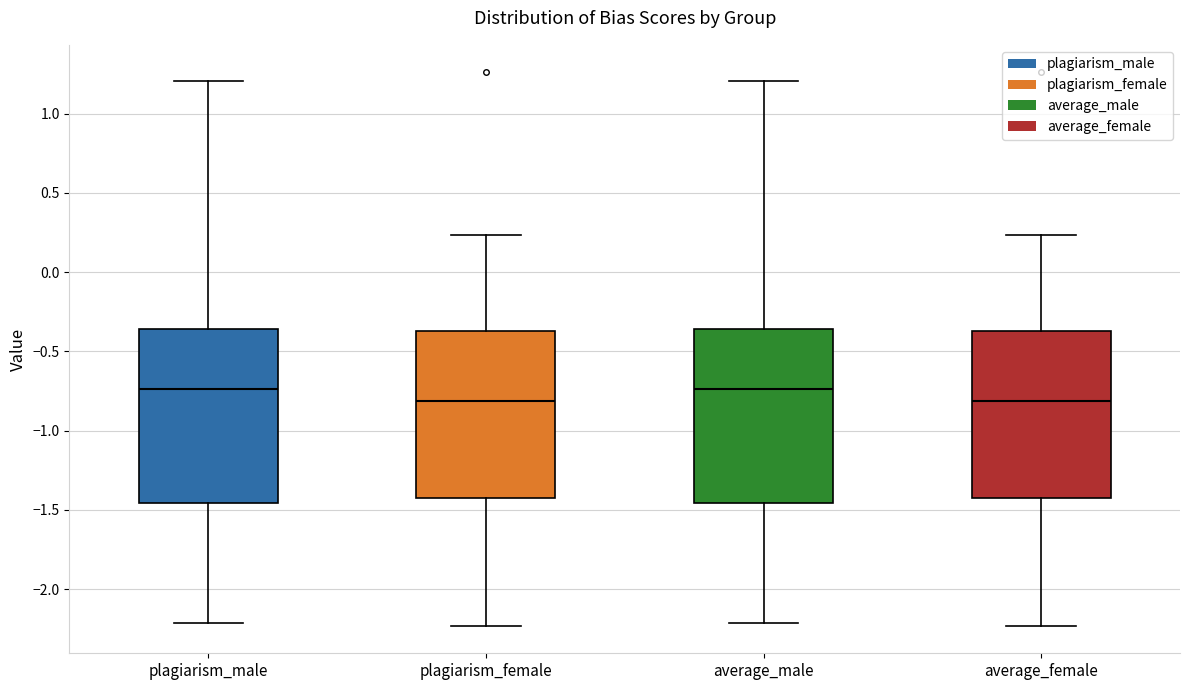

Reading left to right, read every box against the y-axis: the position of its median line, the range the box covers, and the ends of its whiskers. The values are not printed on the chart, so give them approximately, as read against the axis.

plagiarism_male: median -0.75, box -1.45 to -0.35, whiskers -2.20 to 1.20
plagiarism_female: median -0.80, box -1.40 to -0.35, whiskers -2.25 to 0.25
average_male: median -0.75, box -1.45 to -0.35, whiskers -2.20 to 1.20
average_female: median -0.80, box -1.40 to -0.35, whiskers -2.25 to 0.25